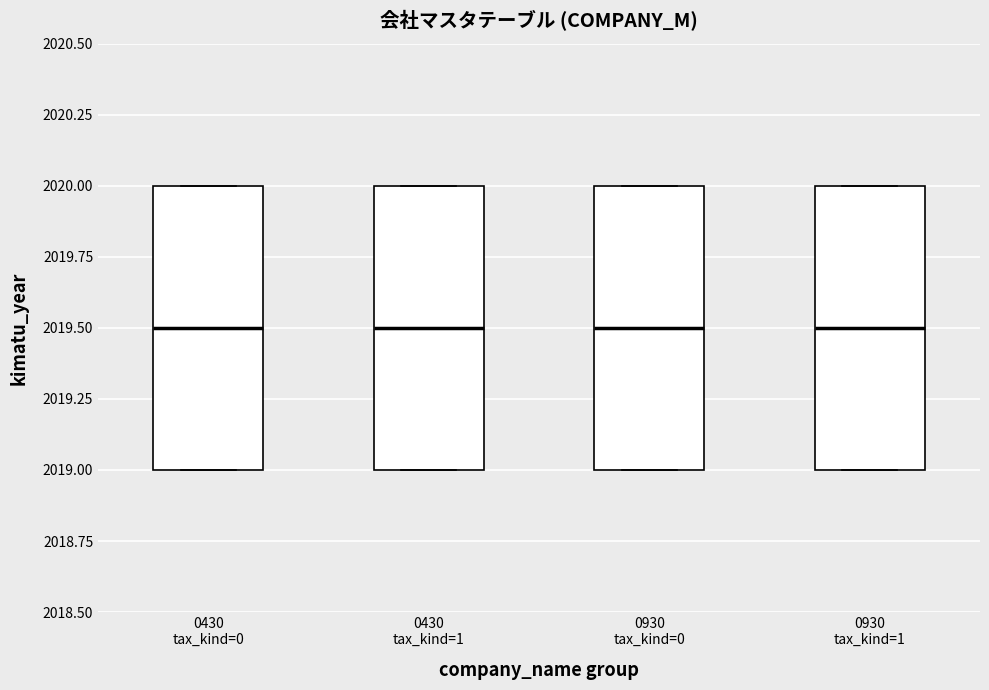

Reading left to right, transcribe this box plot: for each box, give where its median line is, the range the box spans, and where its two whiskers end, as read against the y-axis. The values are not printed on the chart, so give them approximately, as read against the axis.

0430 tax_kind=0: median 2019.5, box 2019.0 to 2020.0, whiskers 2019.0 to 2020.0
0430 tax_kind=1: median 2019.5, box 2019.0 to 2020.0, whiskers 2019.0 to 2020.0
0930 tax_kind=0: median 2019.5, box 2019.0 to 2020.0, whiskers 2019.0 to 2020.0
0930 tax_kind=1: median 2019.5, box 2019.0 to 2020.0, whiskers 2019.0 to 2020.0